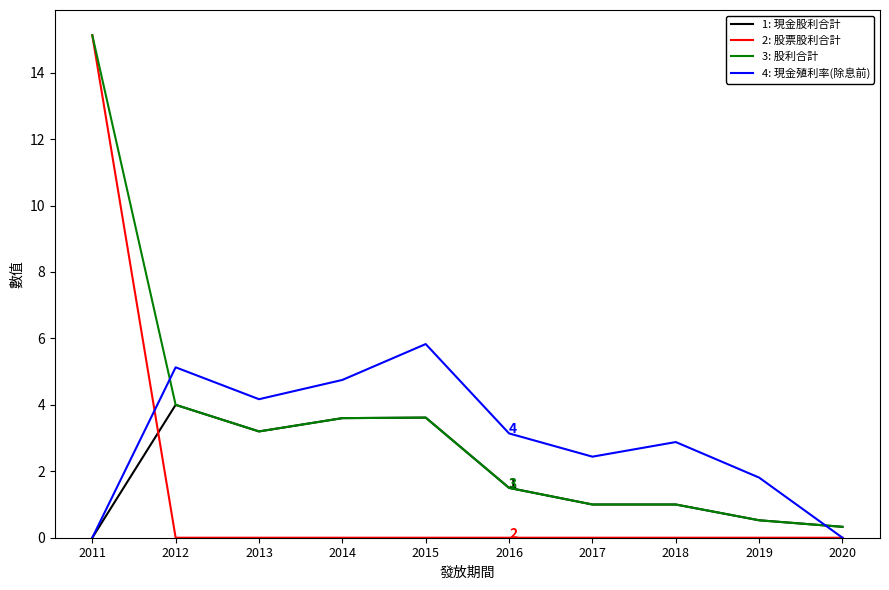

At which category is the sum across all series the highest?

2011